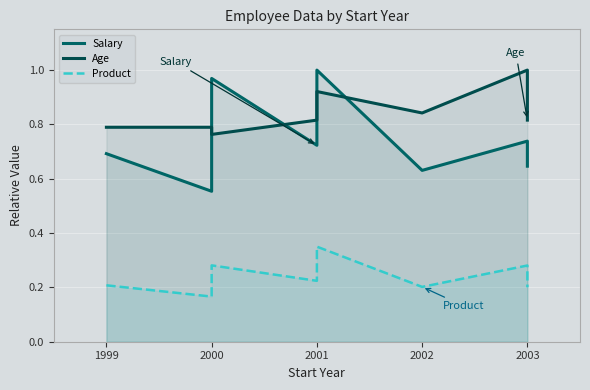

True or false: Product and Salary intersect in this chart.

False